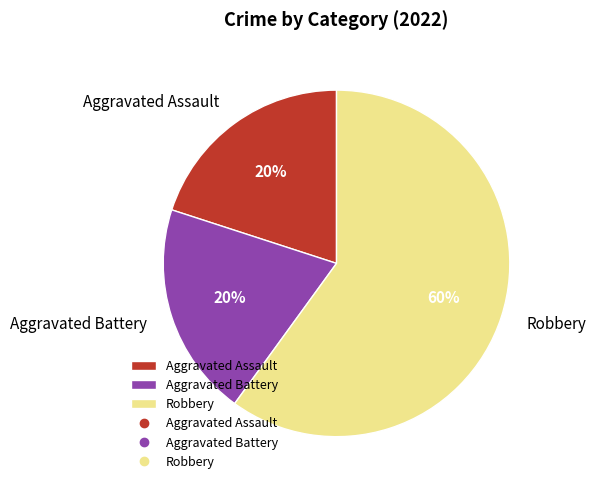

True or false: Aggravated Assault accounts for 33% of the total.

False